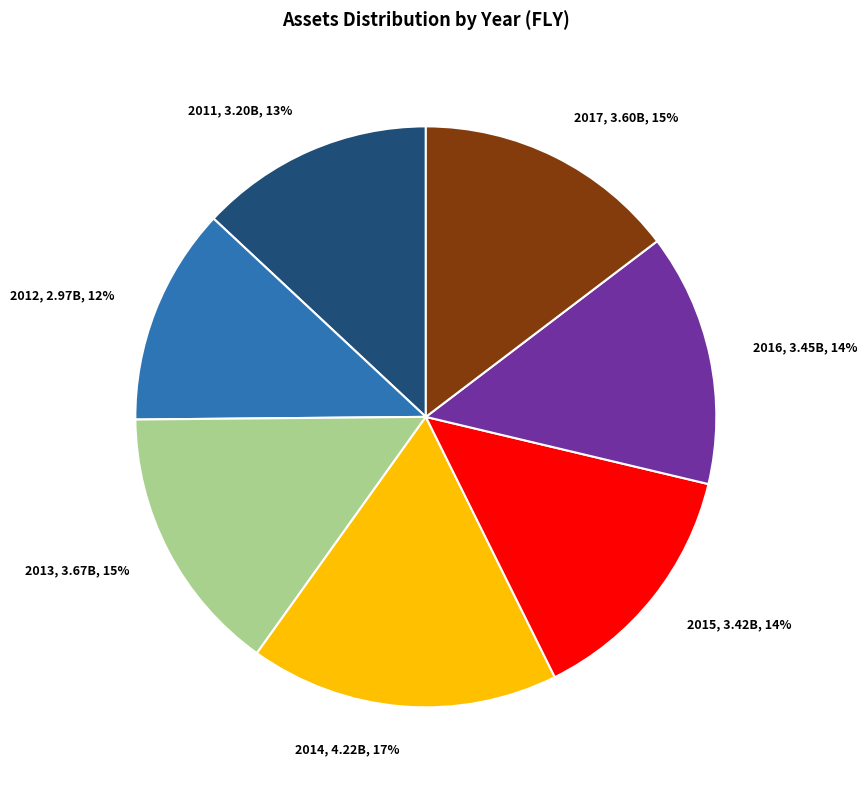

Which slice is the largest?

2014